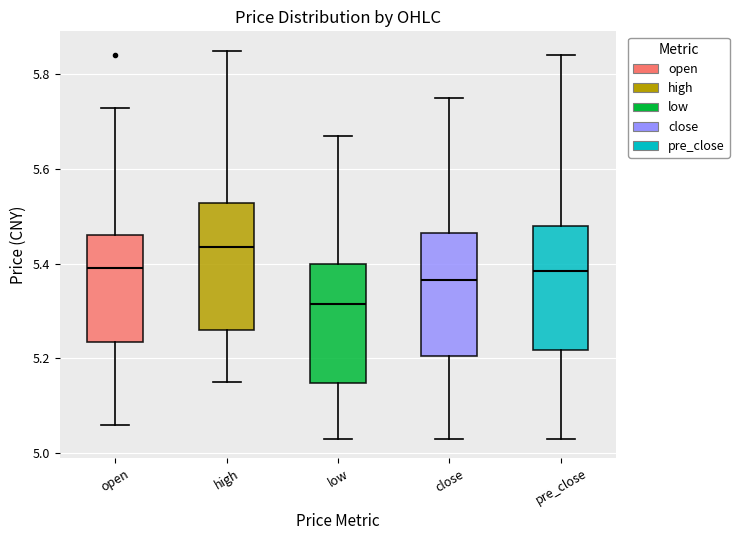

Where does the median line of the box for close sit on the y-axis? The values are not printed on the chart, so give them approximately, as read against the axis.

5.36